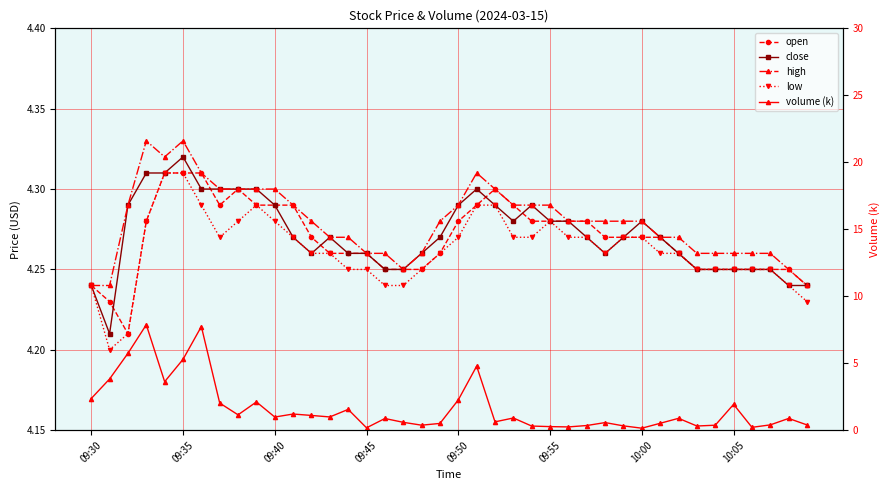

Which series changed the most between 24 and 31?

volume (k)